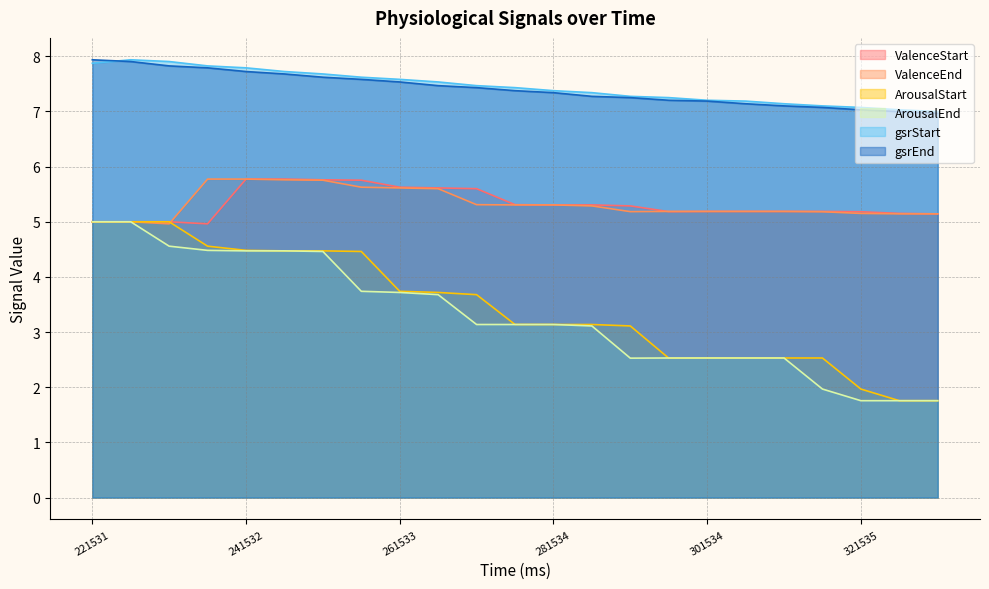

True or false: ValenceStart and gsrEnd intersect in this chart.

False